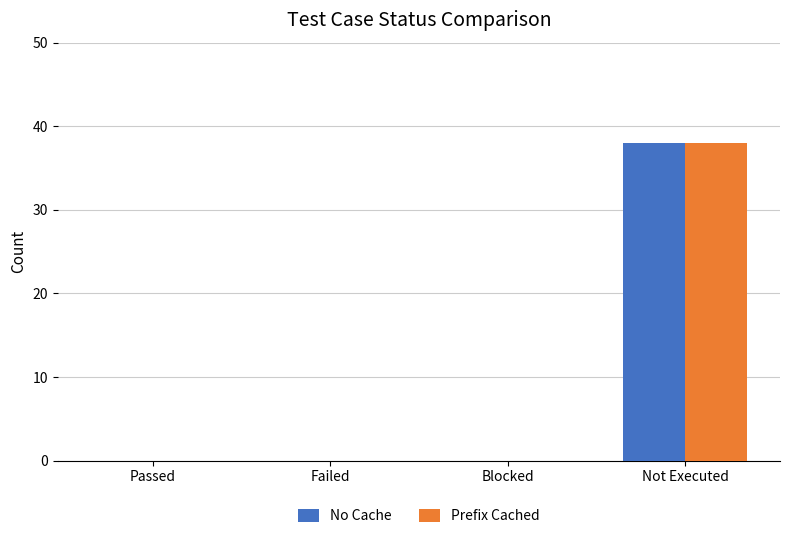

Reading right to left, list all the values displayed in this chart.

No Cache: 38	0	0	0
Prefix Cached: 38	0	0	0